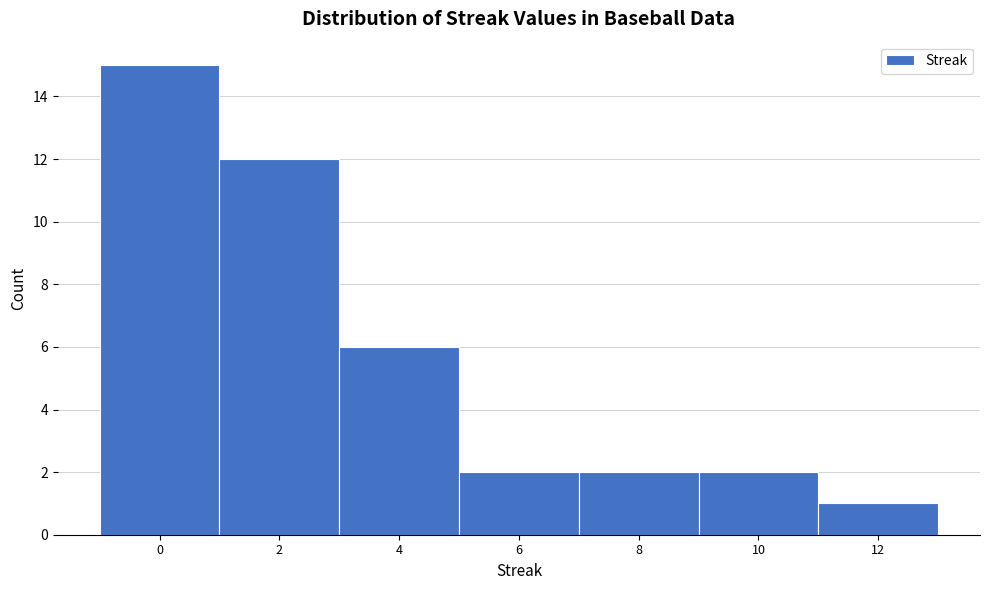

Reading left to right, what are all the values shown in this chart?

15	12	6	2	2	2	1